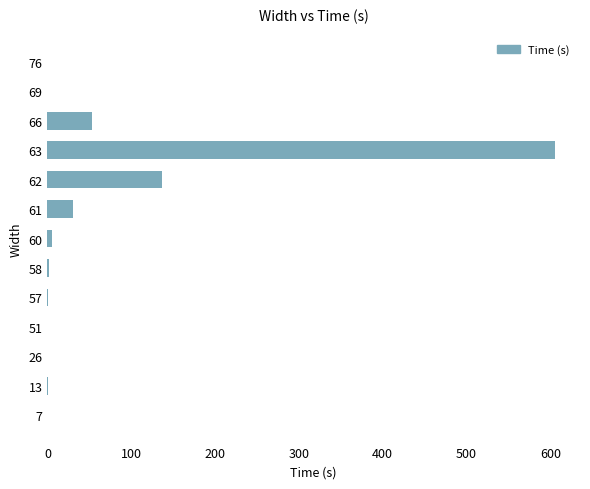

What is the sum of all values?

833.9